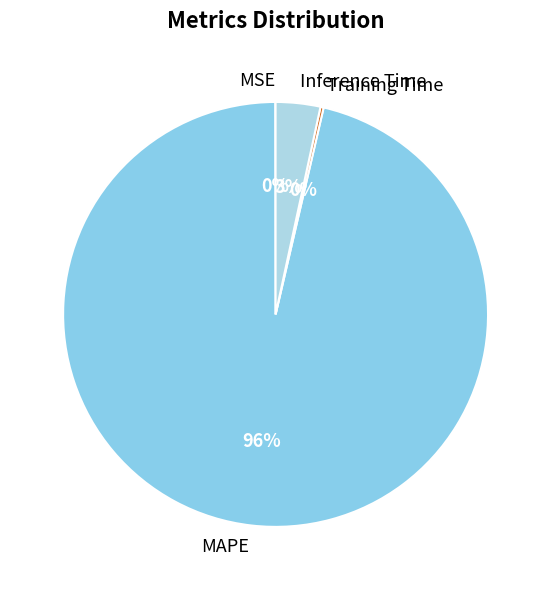

What percentage is the Inference Time slice, to the nearest percent?

3%